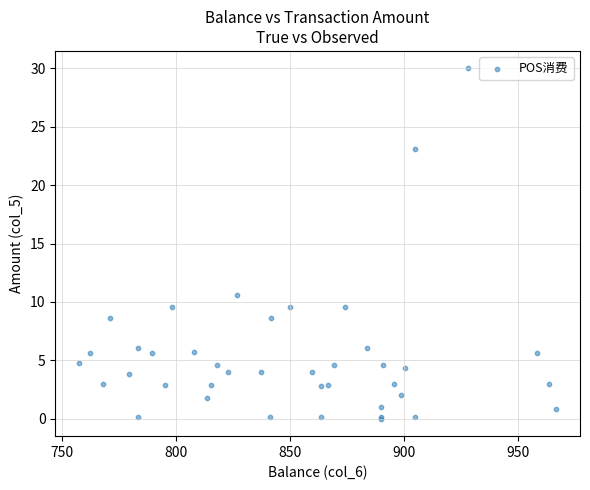

What Y value in the scatter plot is closest to 15?

10.6